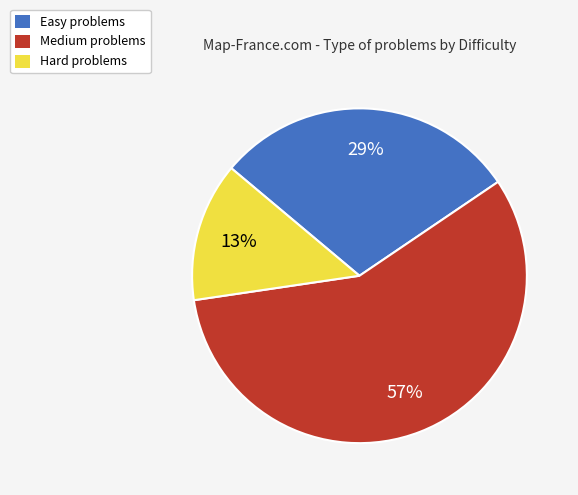

To the nearest percent, what is the average slice percentage?

33%